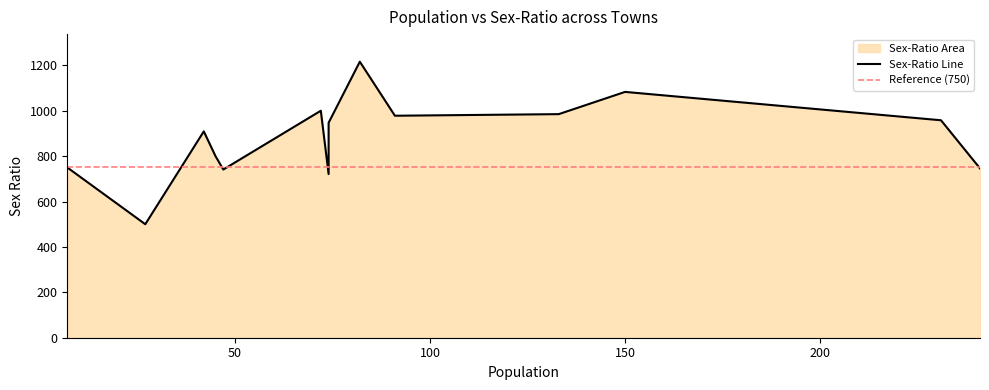

What is the greatest value displayed?

1216